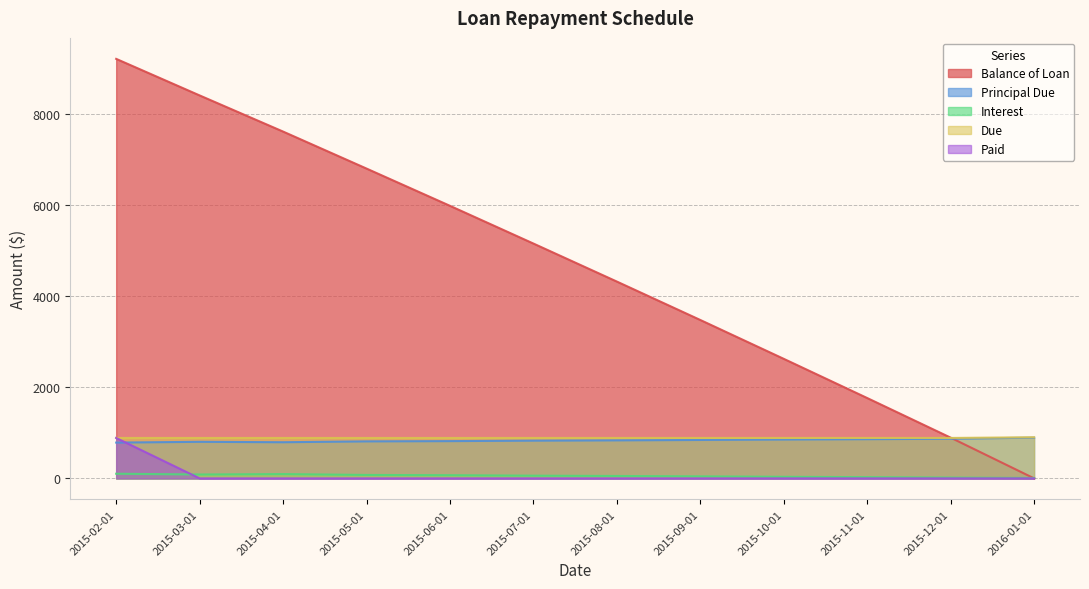

What is the total value across all series at 2016-01-01?

1807.0